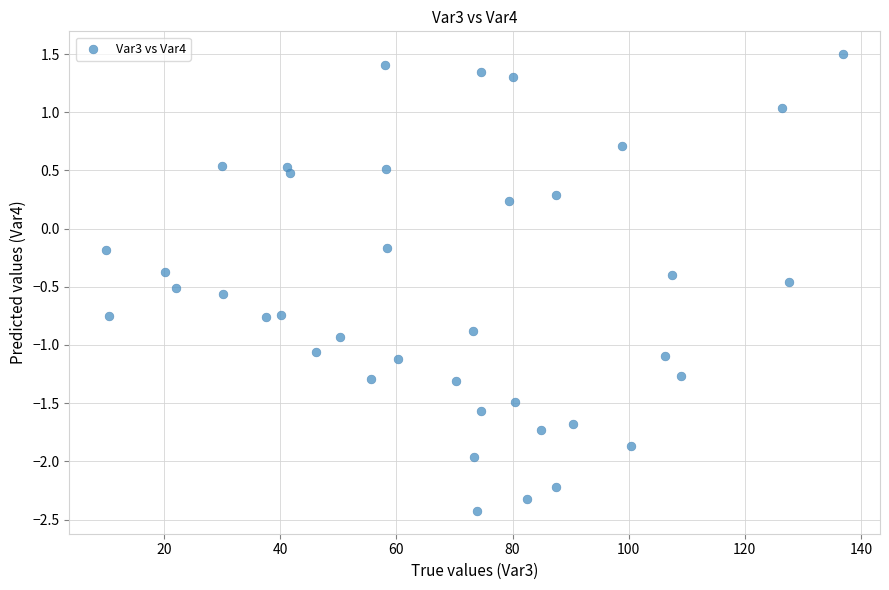

What is the range of Y values (max minus min)?

3.9